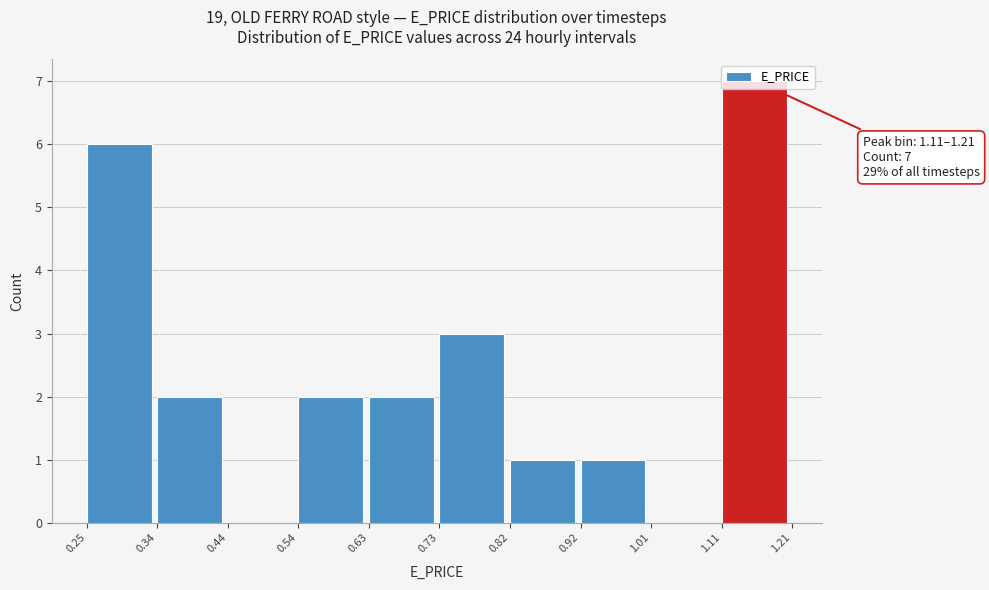

Which range on the x-axis has the tallest bar?

1.11 to 1.21